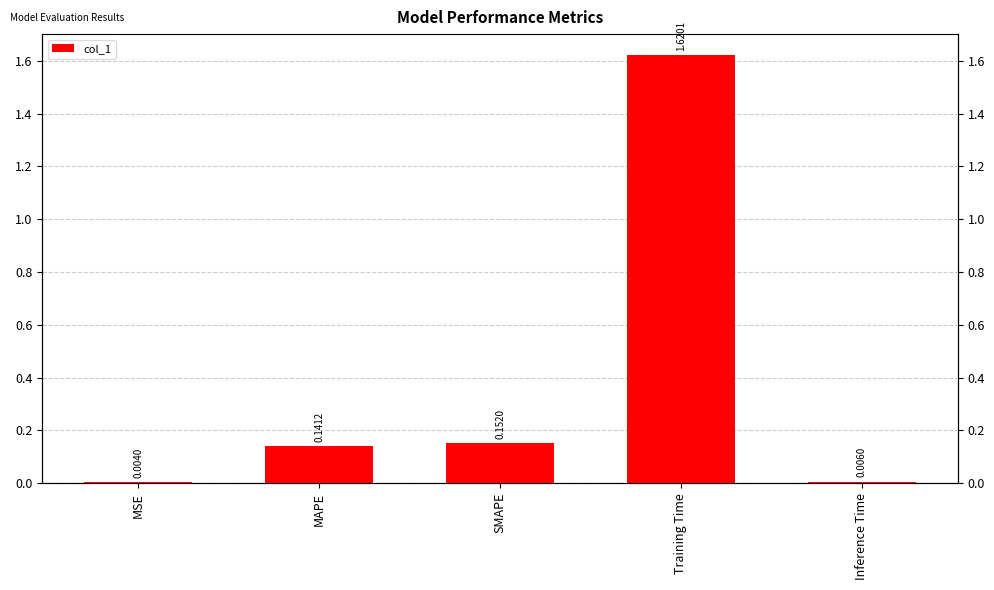

What value does the data have at SMAPE?

0.2